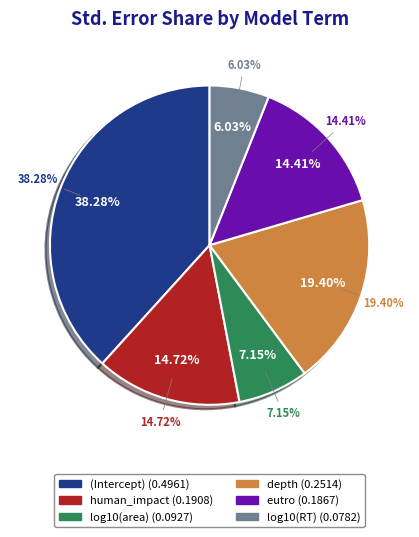

The log10(area) slice represents 7% of the pie. True or false?

True